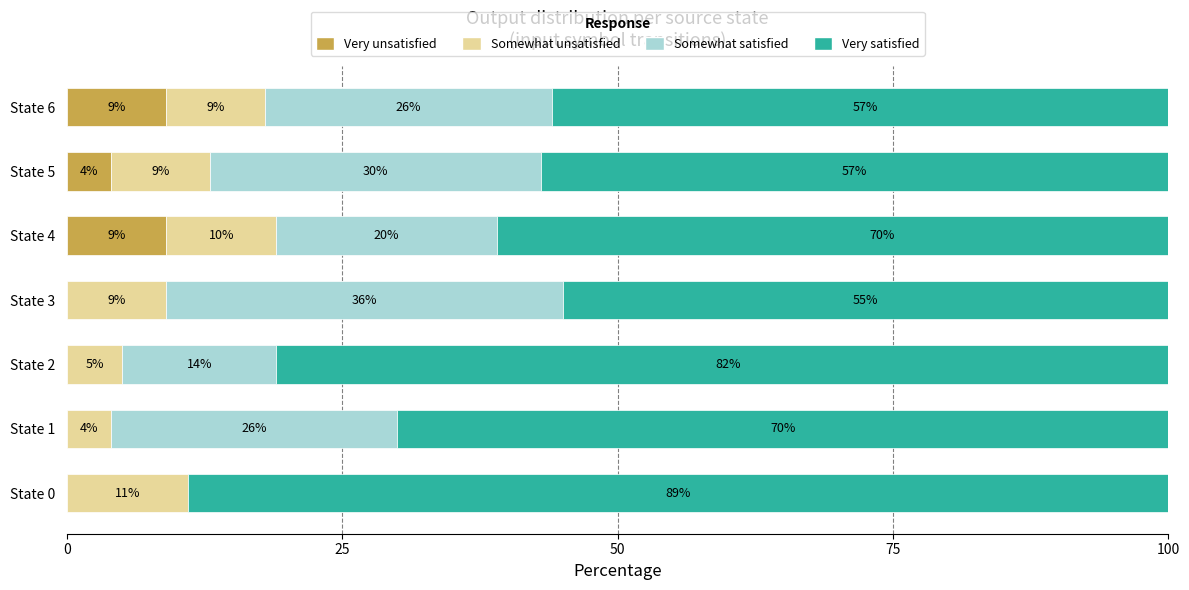

The value of Very satisfied at State 6 is 57. True or false?

True